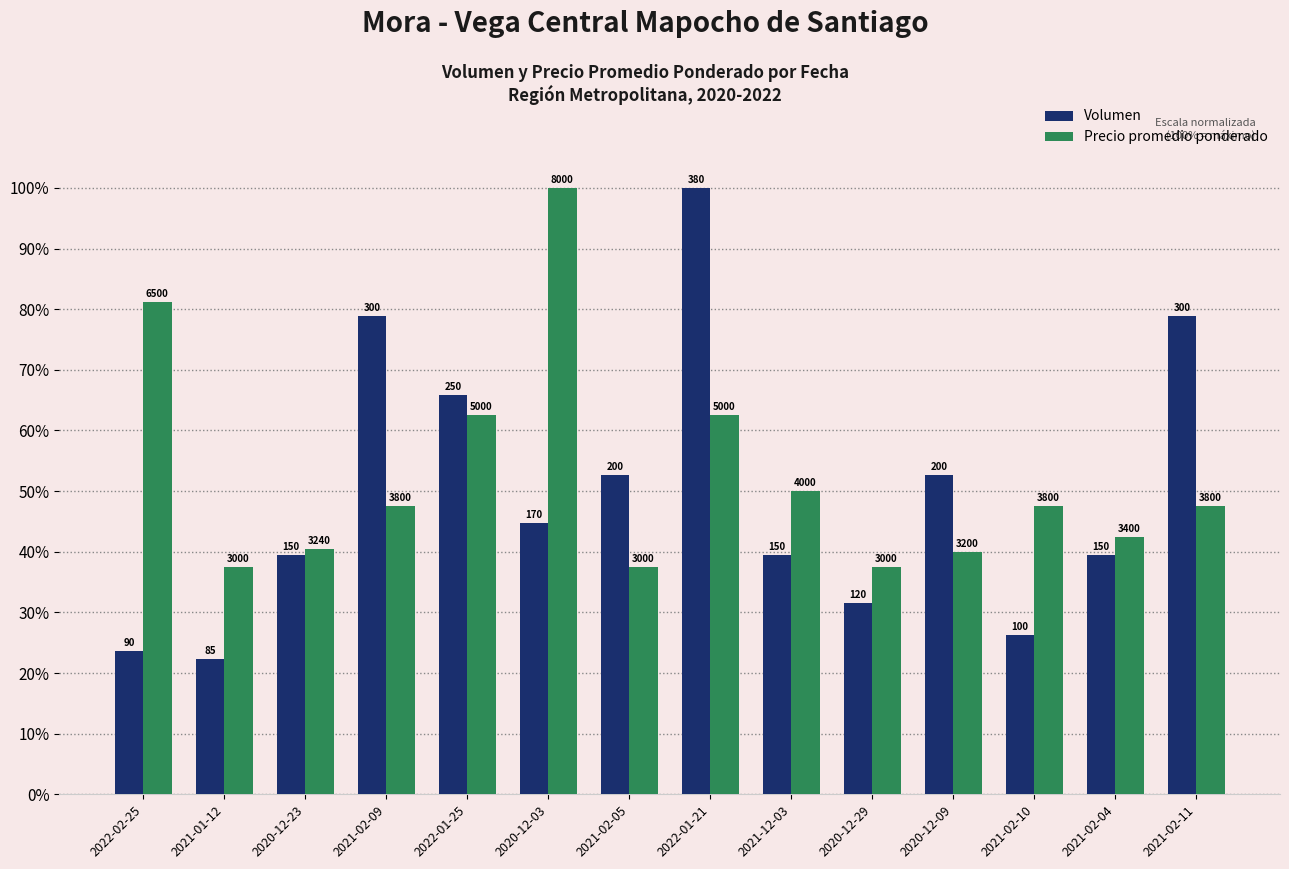

Which series changed the most between 2020-12-23 and 2021-02-04?

Precio promedio ponderado